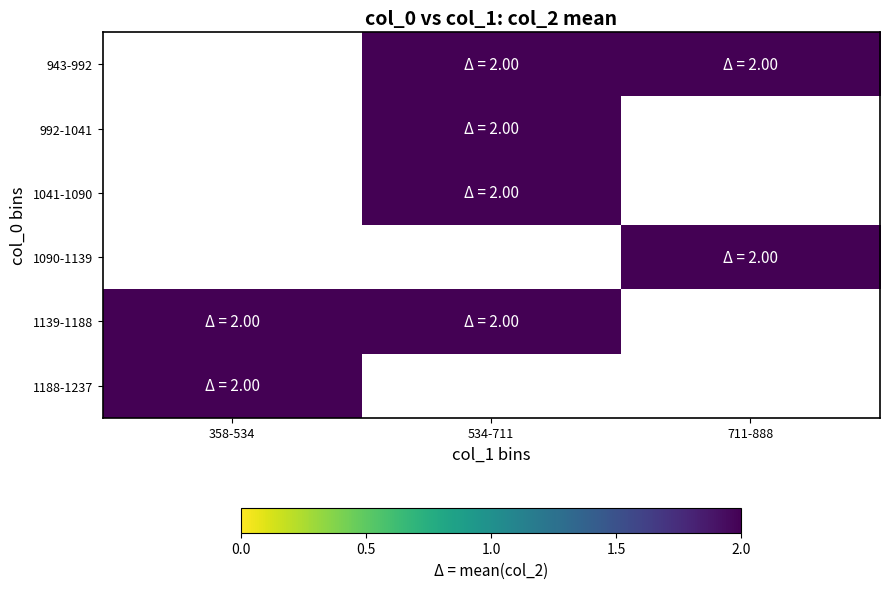

True or false: 943-992 has a value of 2.0 at 711-888.

True